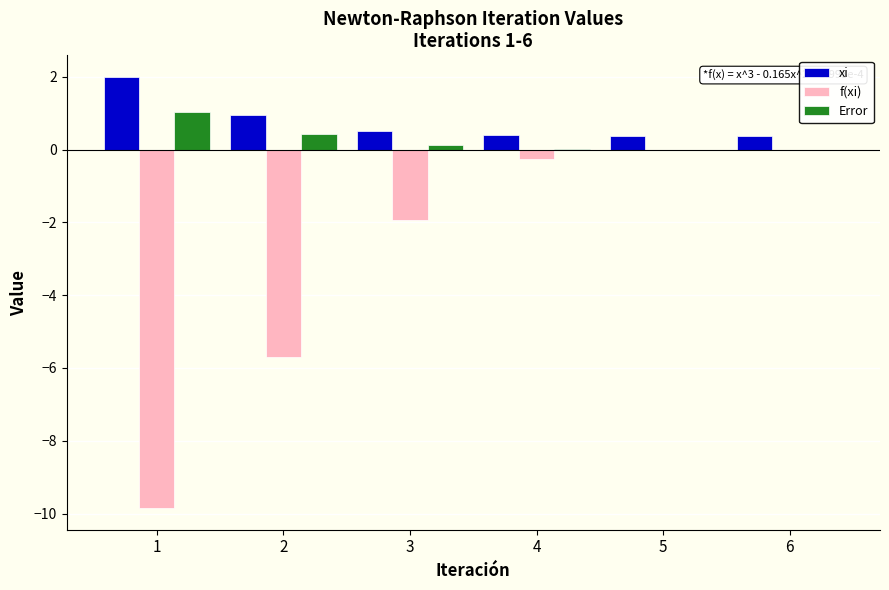

What is the total value across all series at 2?

-4.3